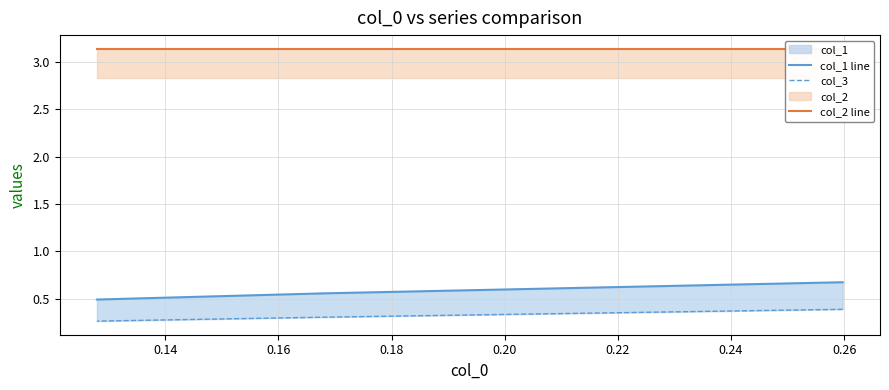

Does the chart have visible grid lines?

Yes